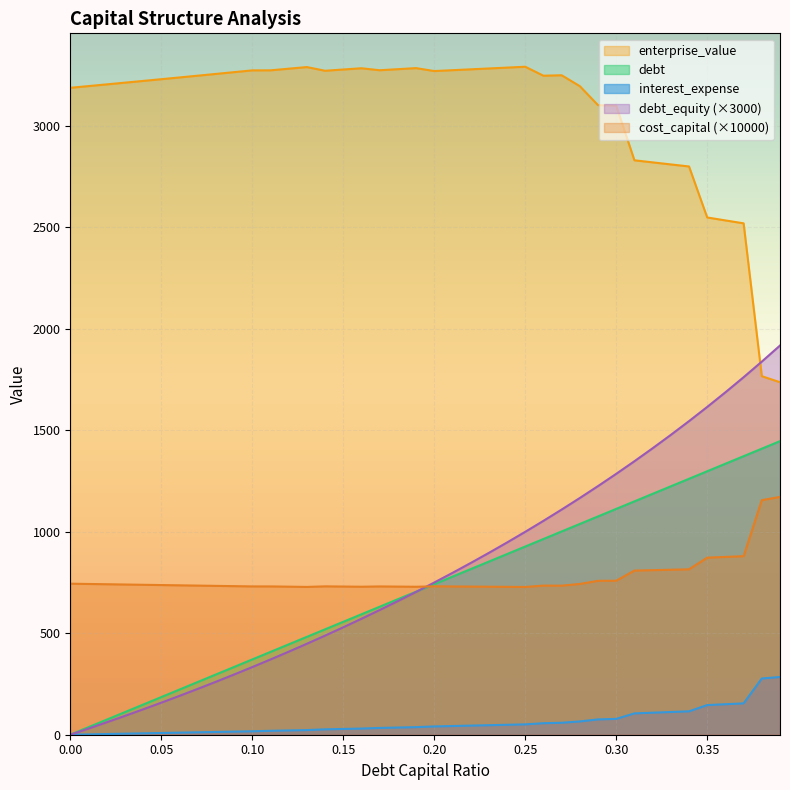

How many data points in cost_capital are less than 734?

18